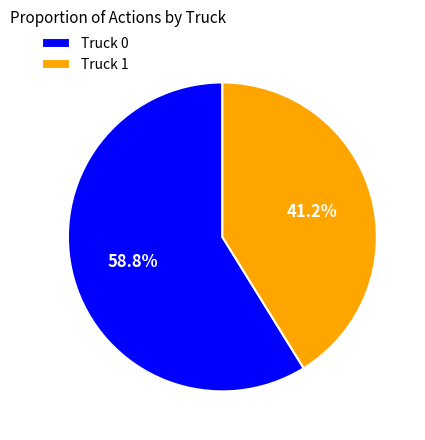

Do Truck 0 and Truck 1 together represent more than half of the pie?

Yes